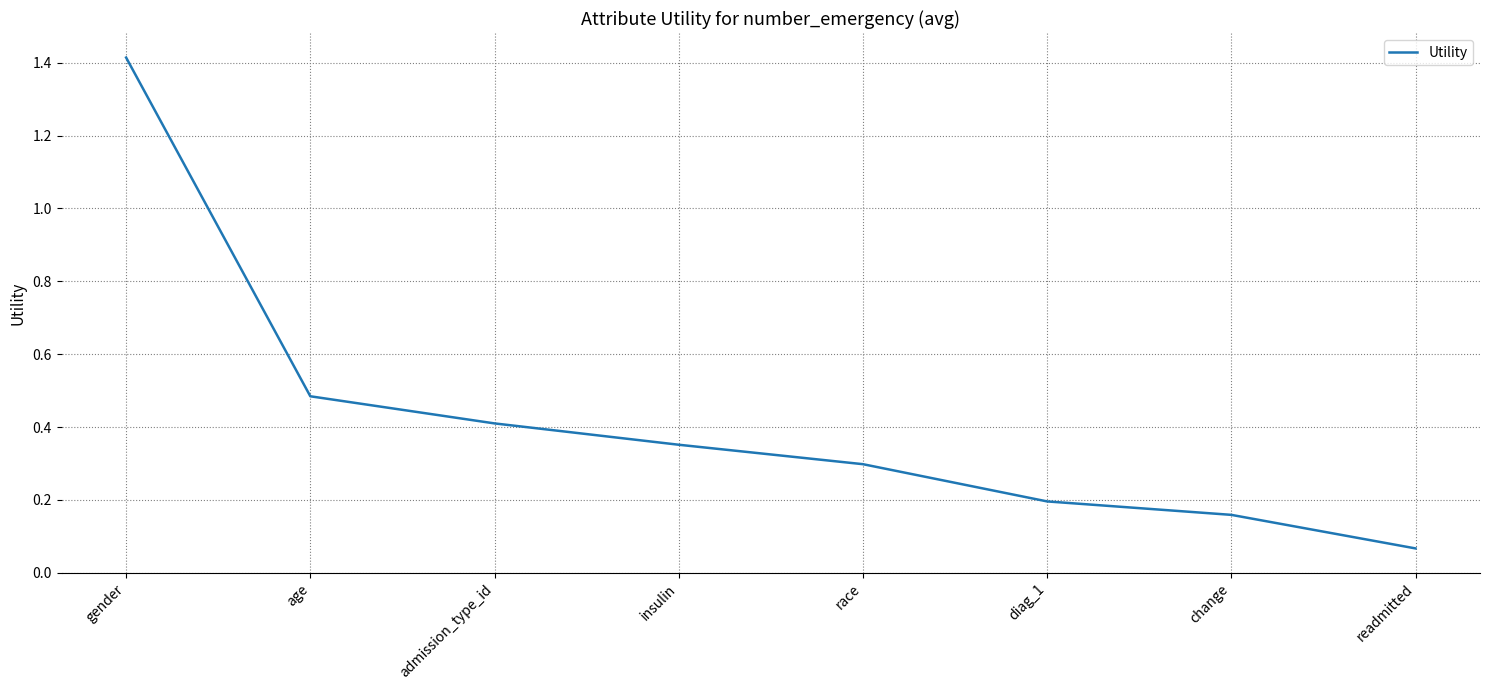

Rank the categories by value from lowest to highest.

readmitted, change, diag_1, race, insulin, admission_type_id, age, gender